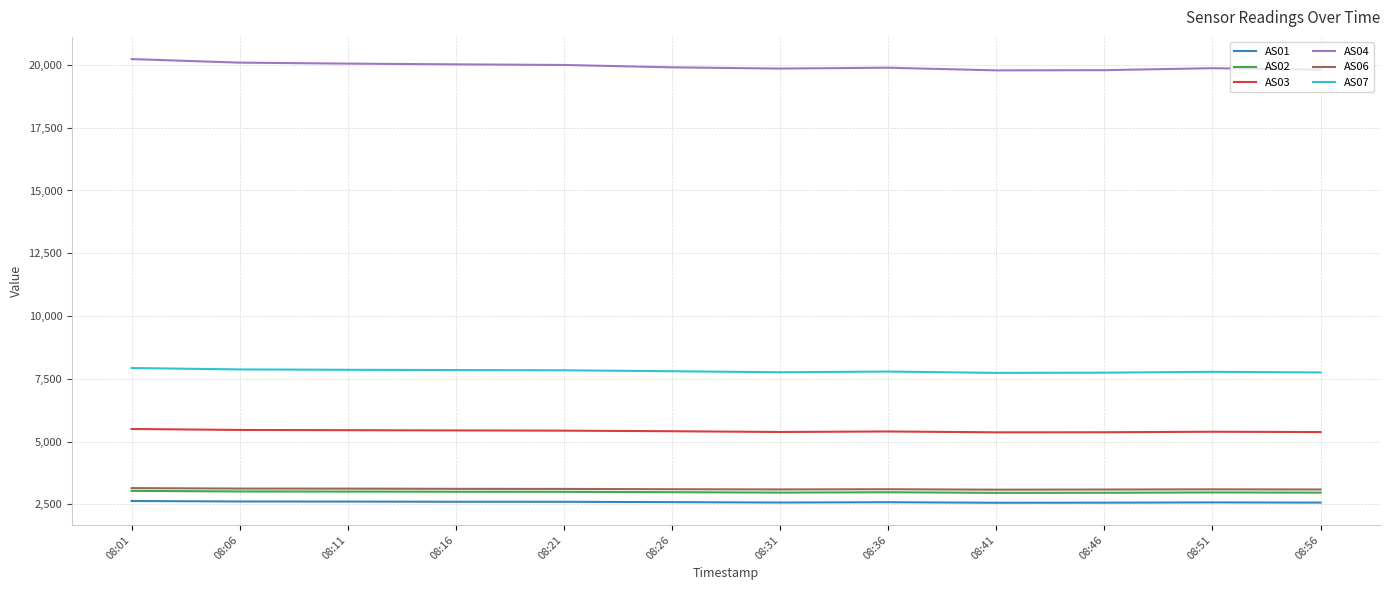

True or false: AS03 and AS01 cross at least once.

False